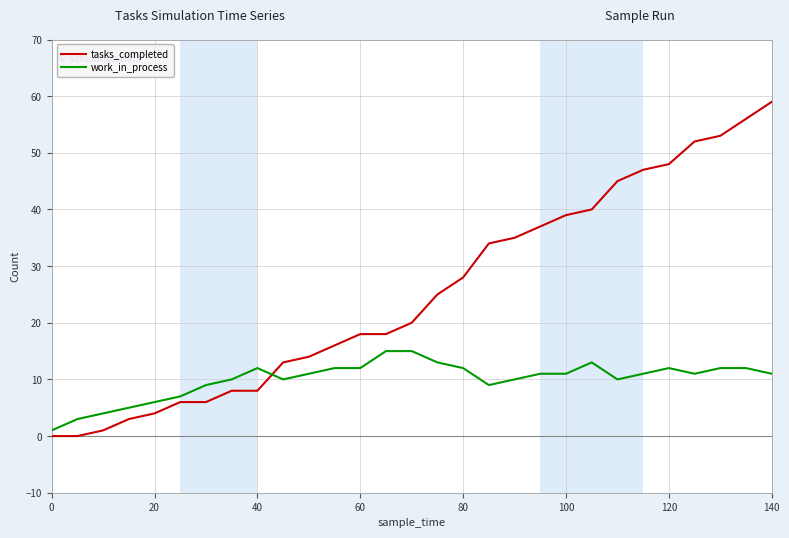

True or false: work_in_process and tasks_completed cross at least once.

True